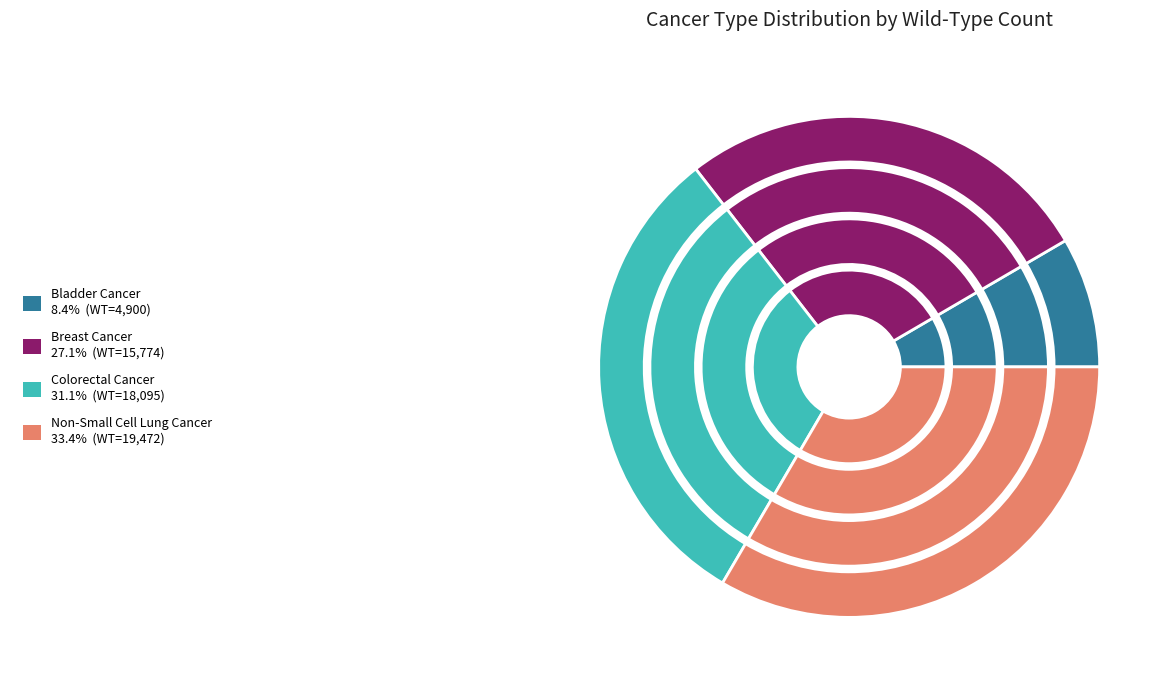

Between Non-Small Cell Lung Cancer and Breast Cancer, which is larger?

Non-Small Cell Lung Cancer